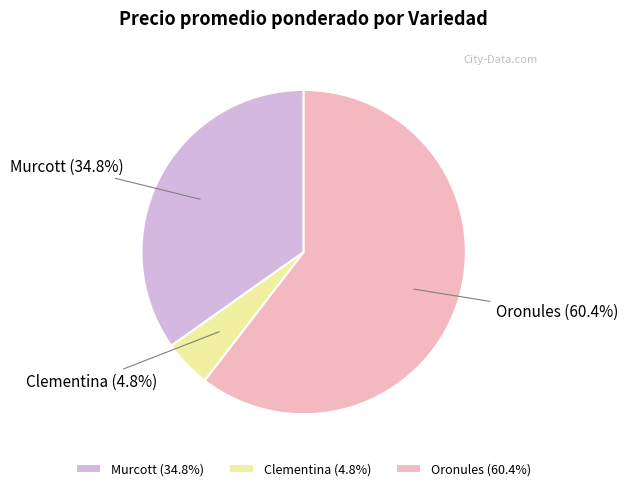

Count the number of slices in the pie.

3